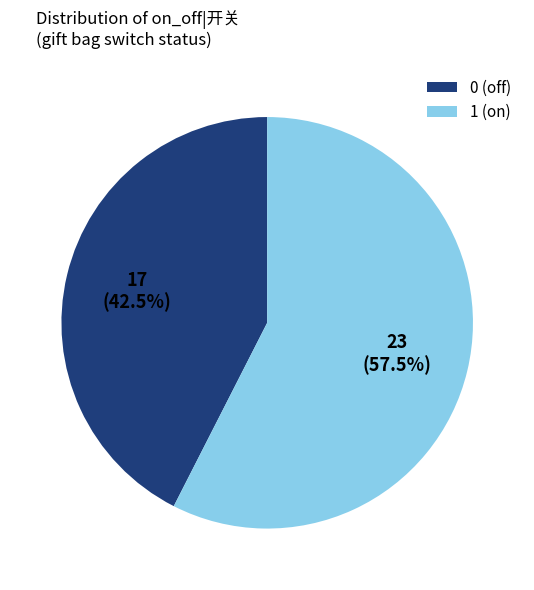

The 1 slice represents 88% of the pie. True or false?

False